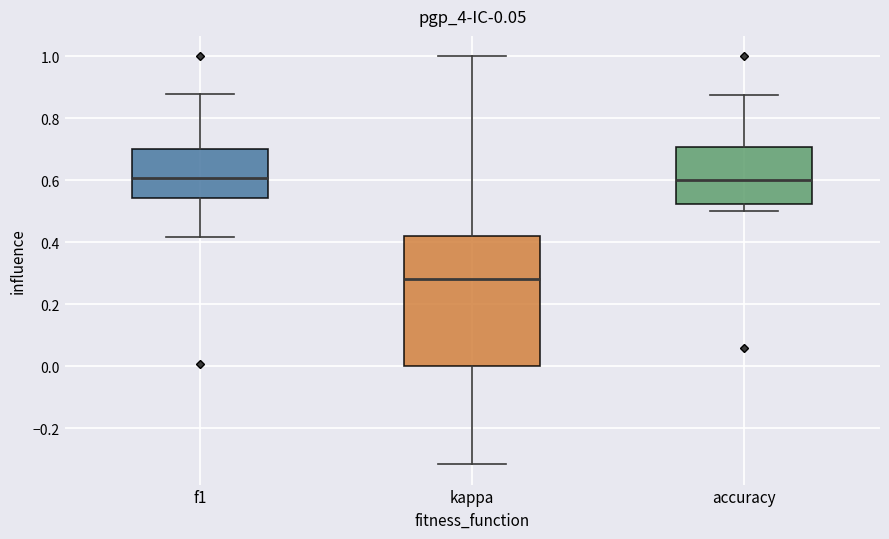

Reading left to right, read every box against the y-axis: the position of its median line, the range the box covers, and the ends of its whiskers. The values are not printed on the chart, so give them approximately, as read against the axis.

f1: median 0.60, box 0.54 to 0.70, whiskers 0.42 to 0.88
kappa: median 0.28, box 0.00 to 0.42, whiskers -0.32 to 1.00
accuracy: median 0.60, box 0.52 to 0.70, whiskers 0.50 to 0.88